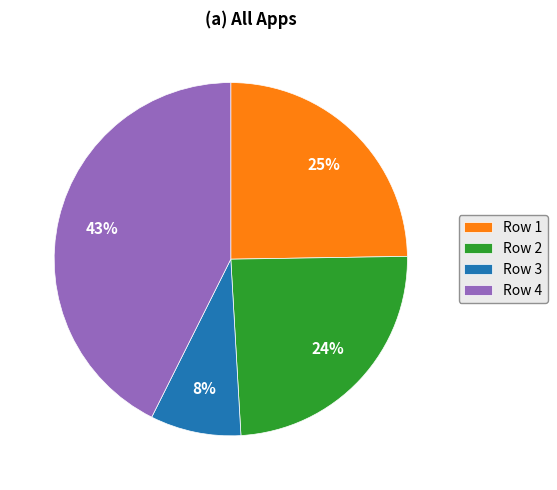

What is the smallest slice in the pie chart?

Row 3